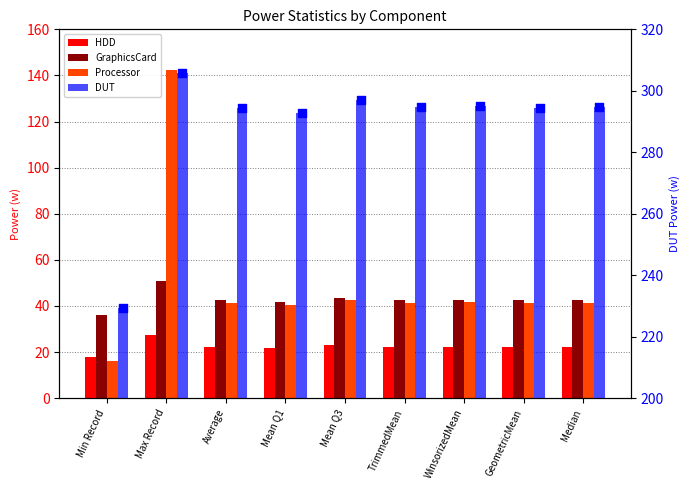

What is the total value across all series at Mean Q1?

396.4